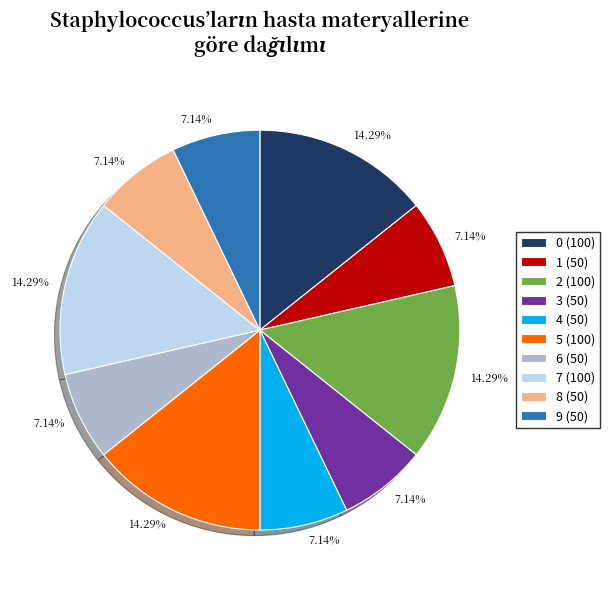

What percentage do 2 and 5 together represent?

28.6%